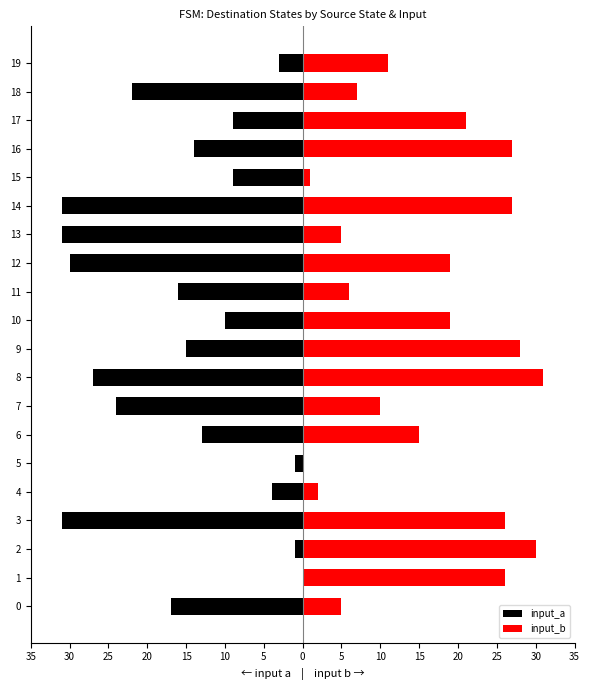

How many bars are there in each group?

2